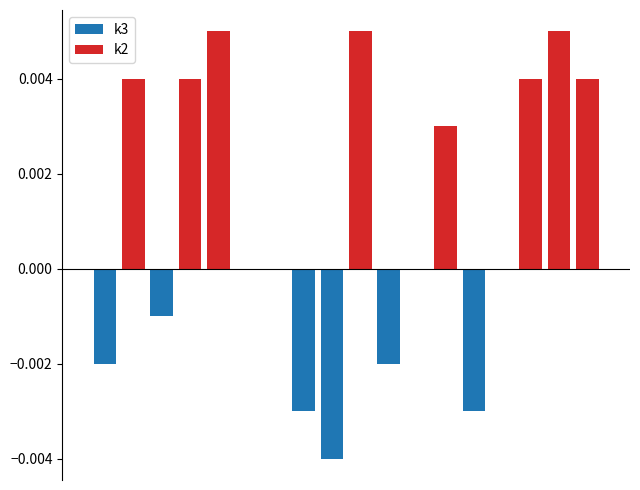

At how many categories does at least one series exceed 0?

8